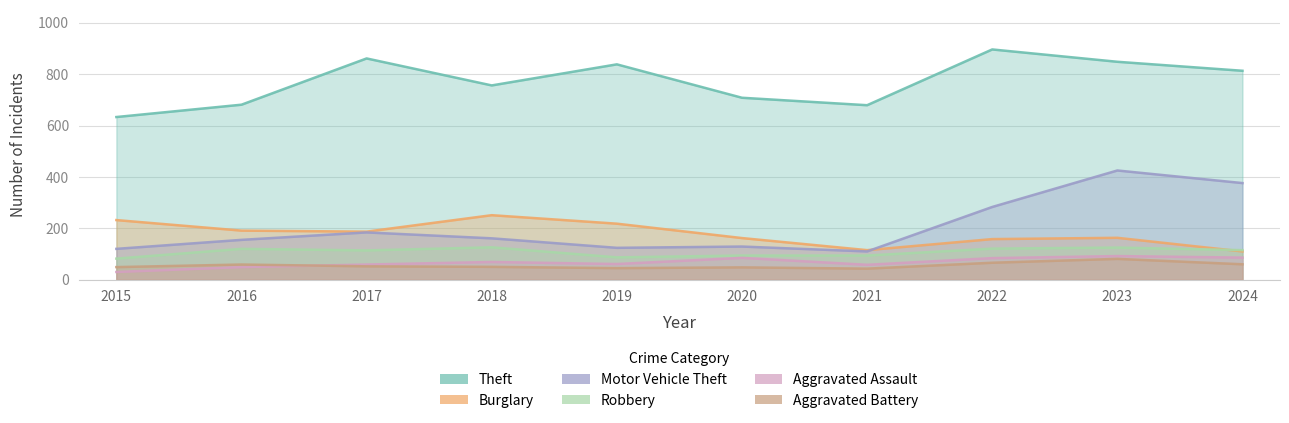

How many values in the Robbery series exceed 115?

4